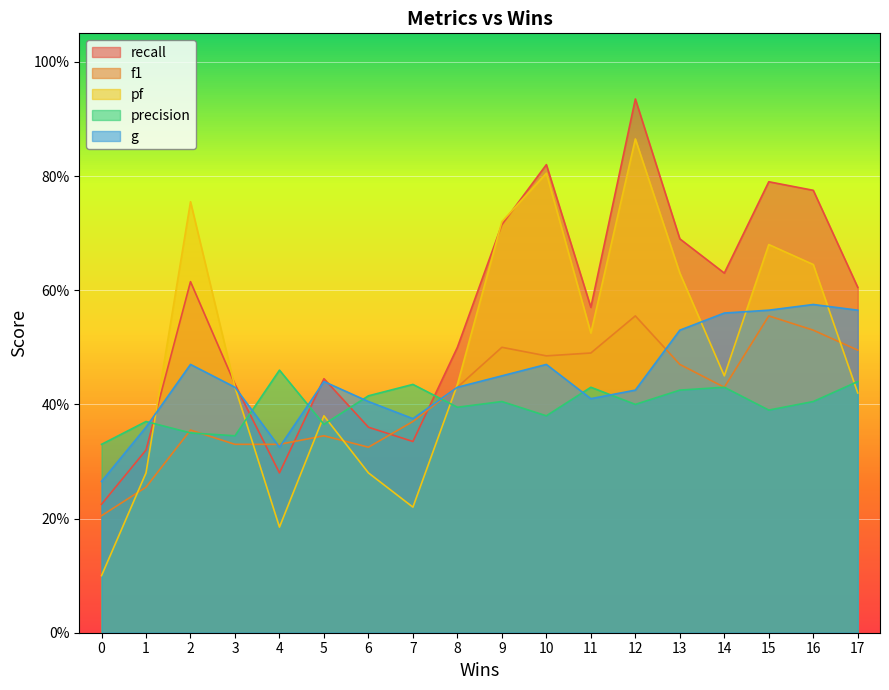

What is the lowest value of the recall series?

0.2